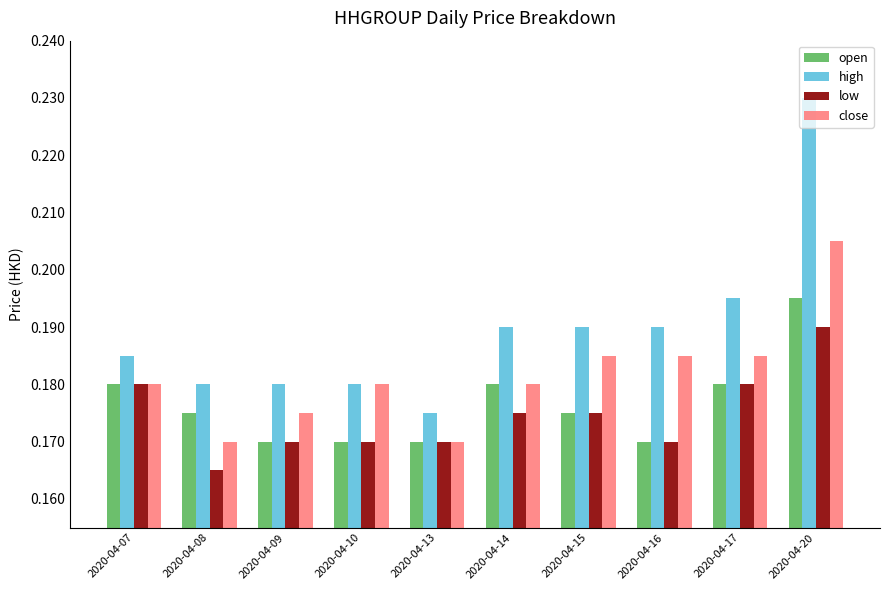

Which category has the lowest value in the high series?

2020-04-13